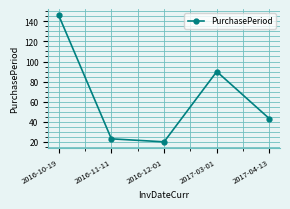

Is this an area chart (filled region under the line)?

No